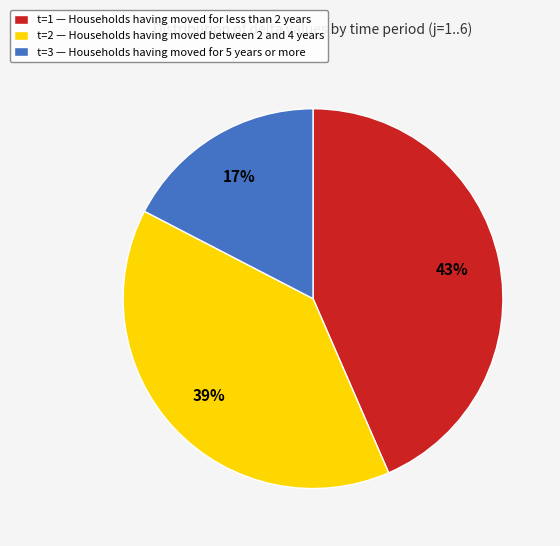

To the nearest percent, what is the average slice percentage?

33%